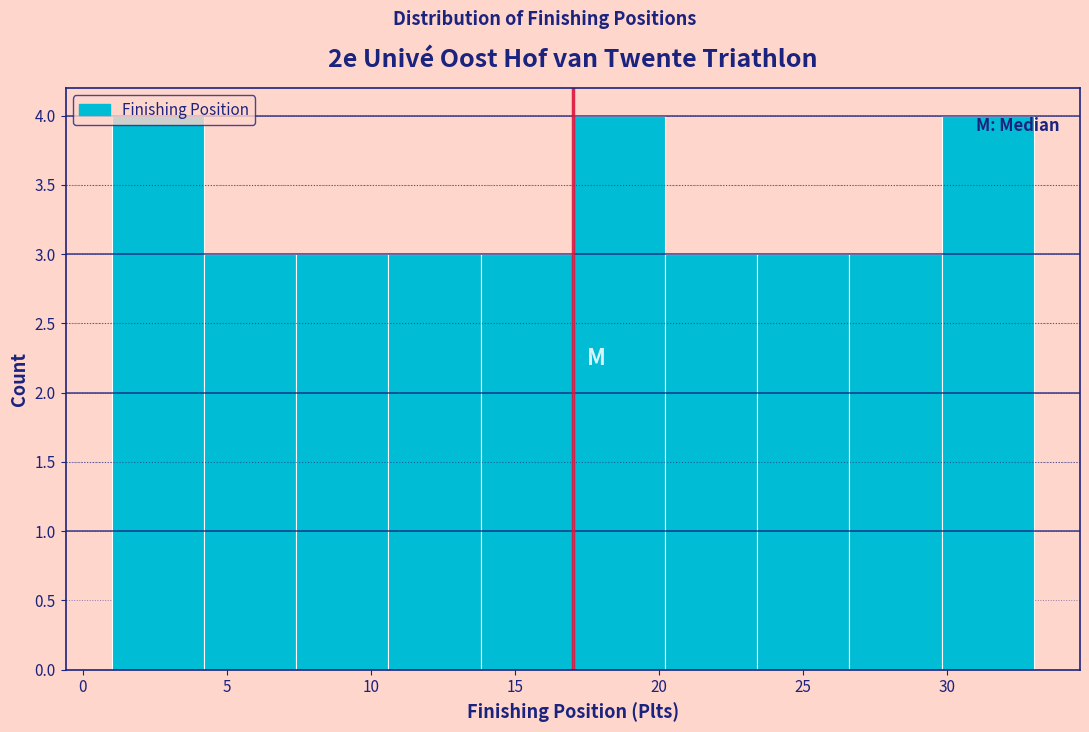

How tall is the bar that spans 13.8 to 17.0 on the x-axis? Neither the bar edges nor the heights are printed on the chart, so give them approximately, as read against the axes.

3